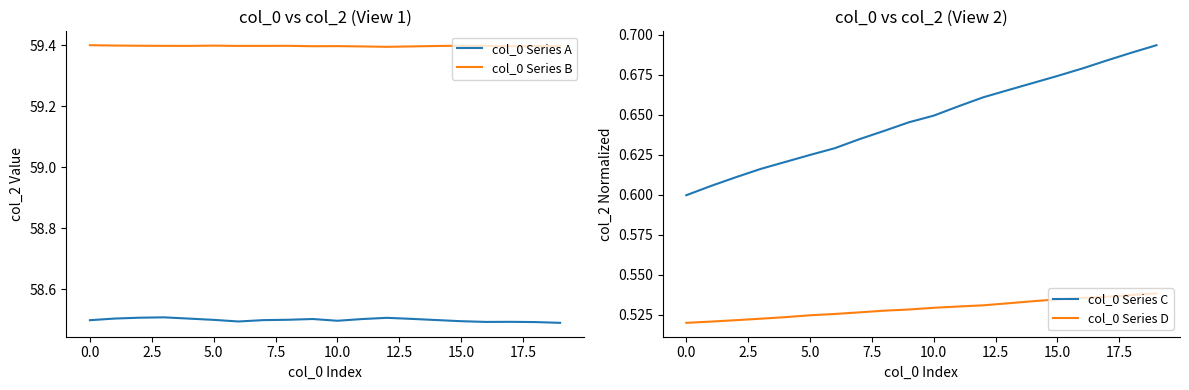

True or false: col_0 Series A and col_0 Series D cross at least once.

False